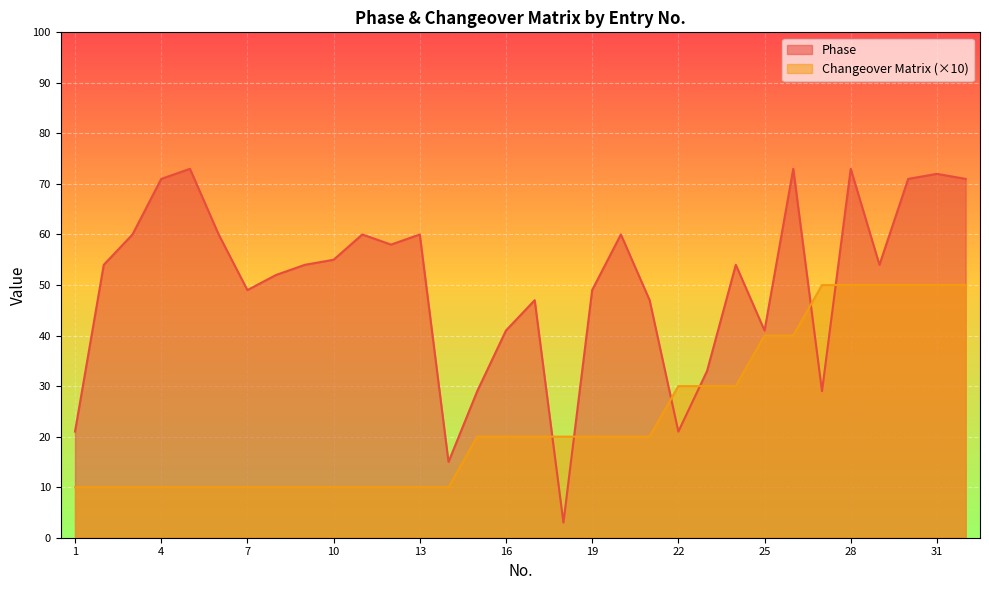

What is the average value of the Phase series?

50